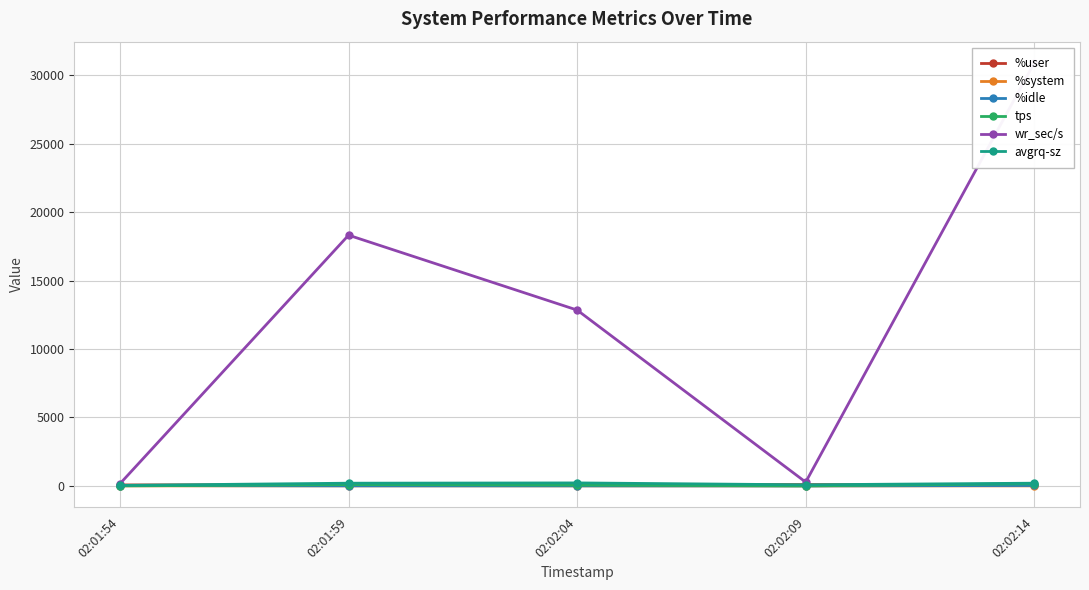

Which series has the widest spread of values?

wr_sec/s